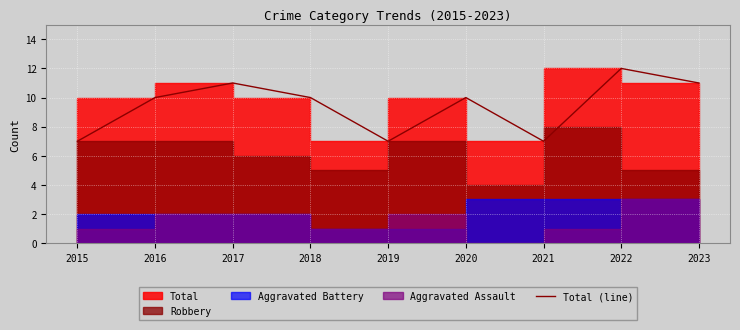

Which category has the highest value across all series?

2022